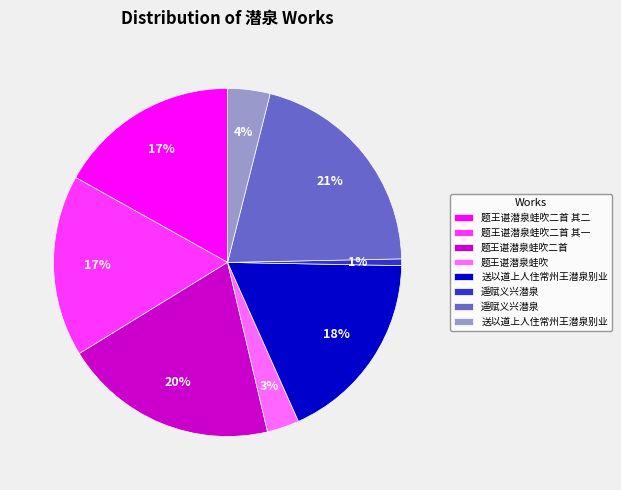

Is there any slice that represents more than half of the pie?

No